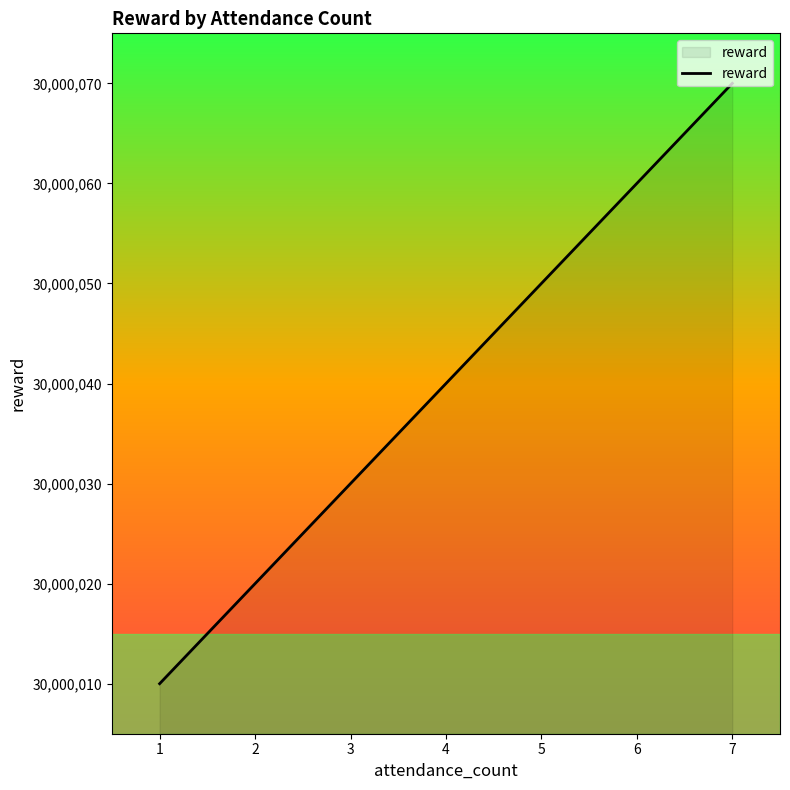

What is the difference between the values at 6 and 3?

30